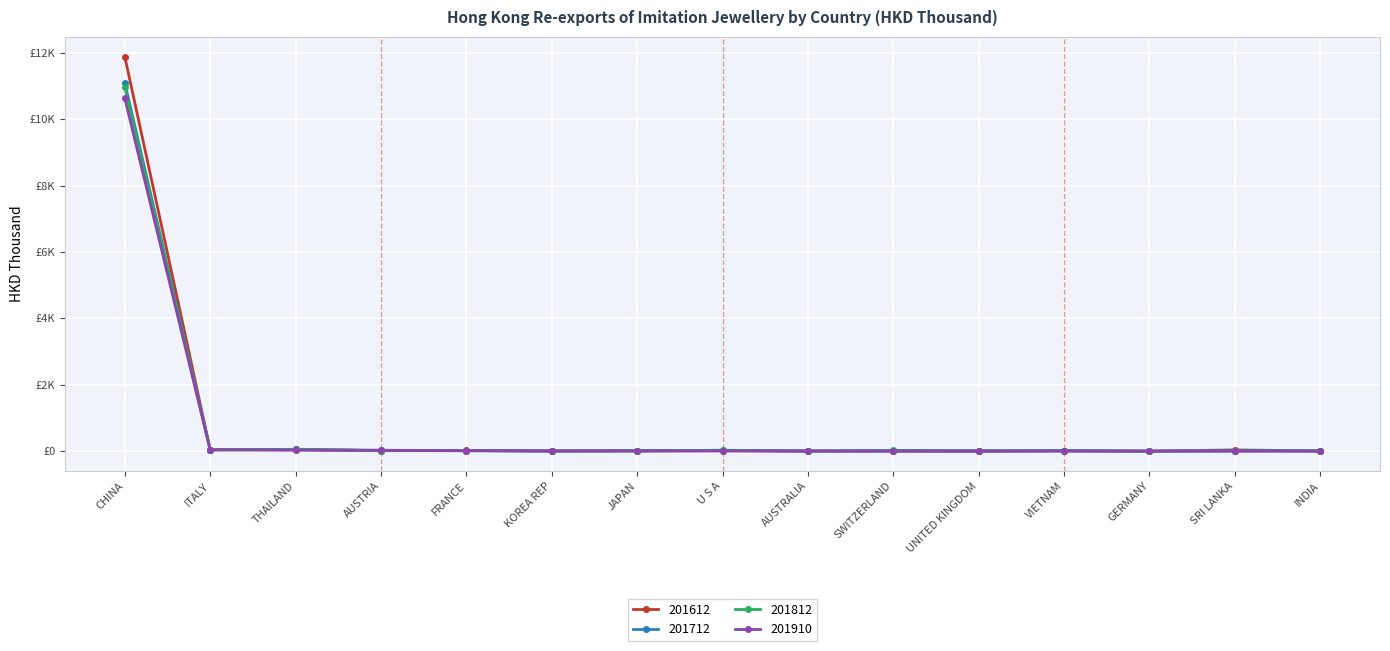

What is the value of the 201712 point at the 1st from the left?

11092.0